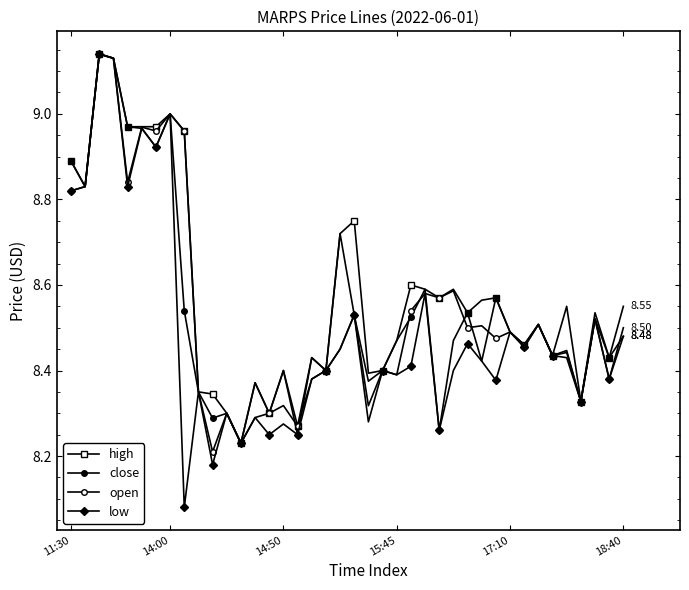

Rank the series by their maximum value, from lowest to highest.

high, close, open, low